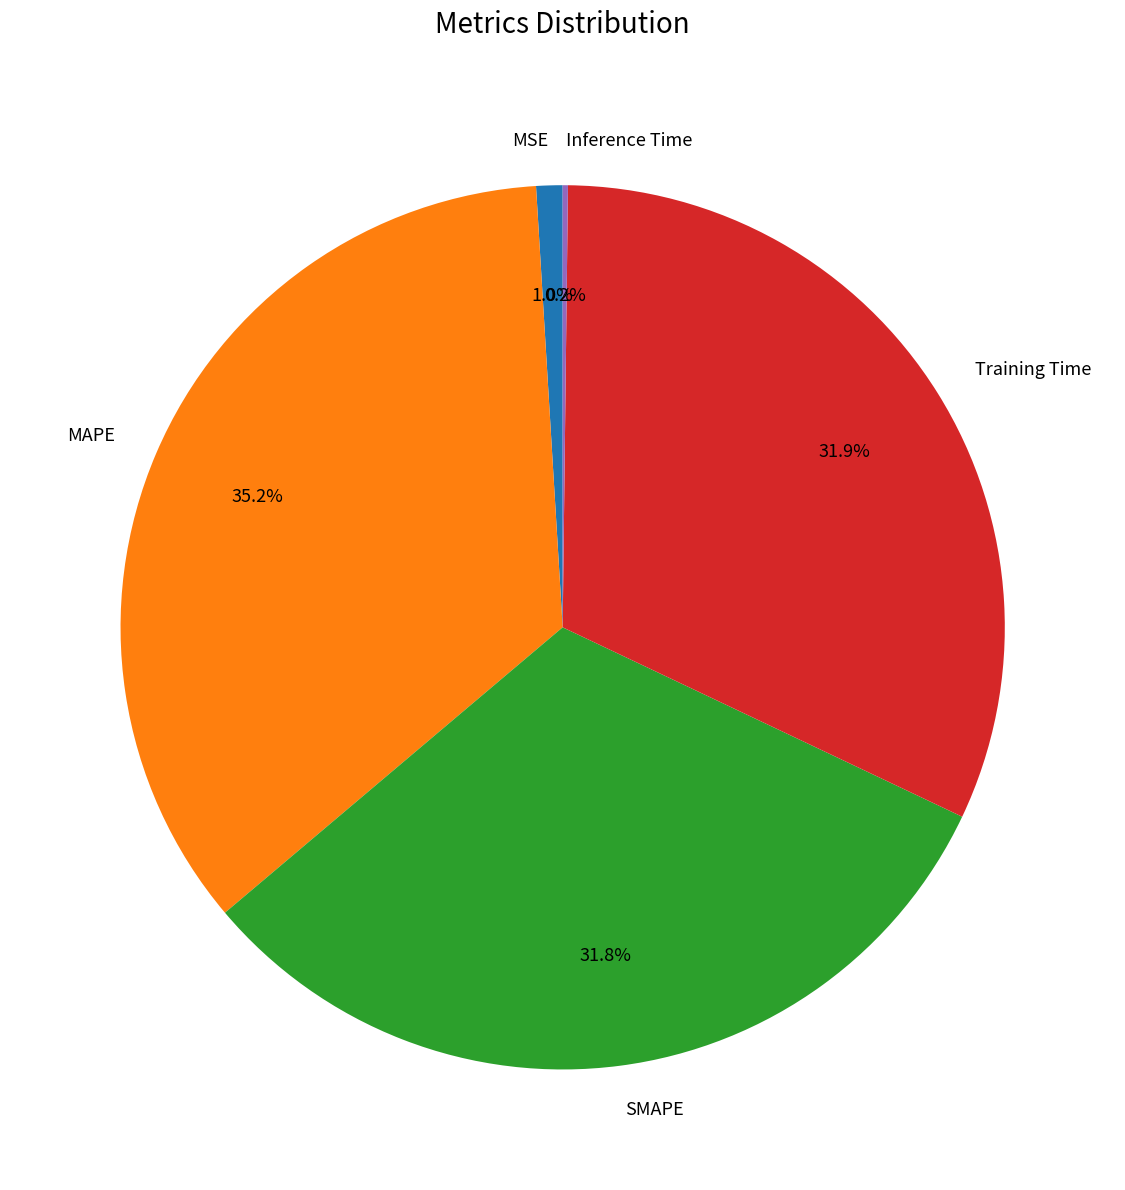

Does any single category account for the majority?

No